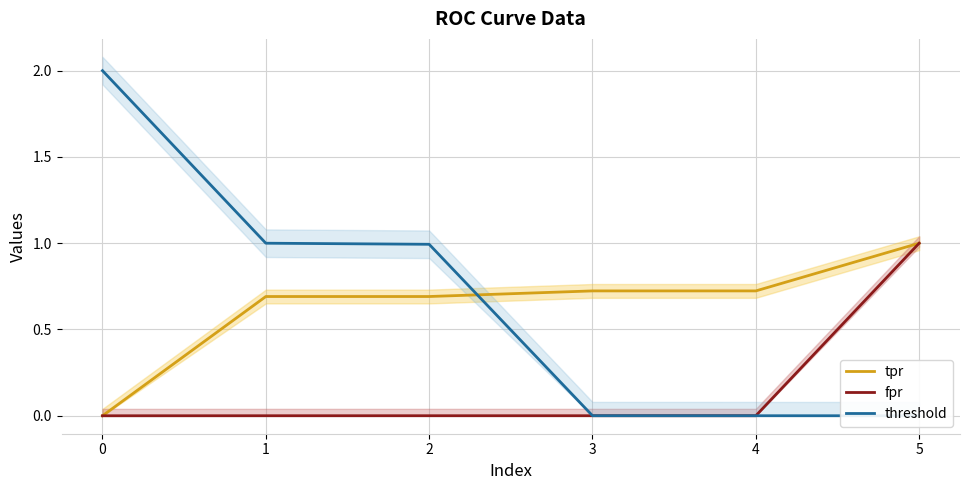

What is the sum of the threshold values at 0 and 3?

2.0